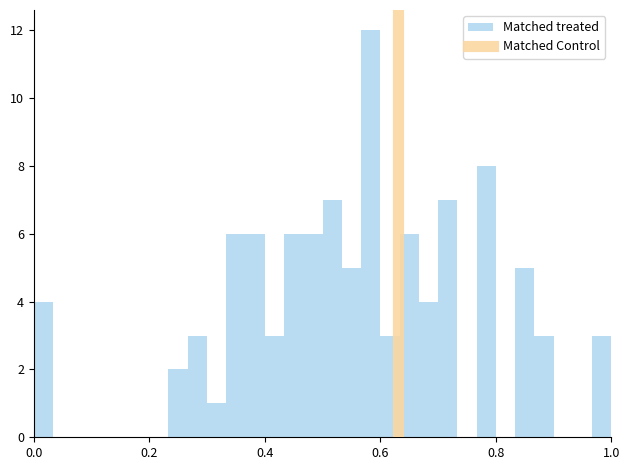

Around what value on the x-axis is the tallest bar? Give the approximate position of its centre, as read against the axis.

0.58